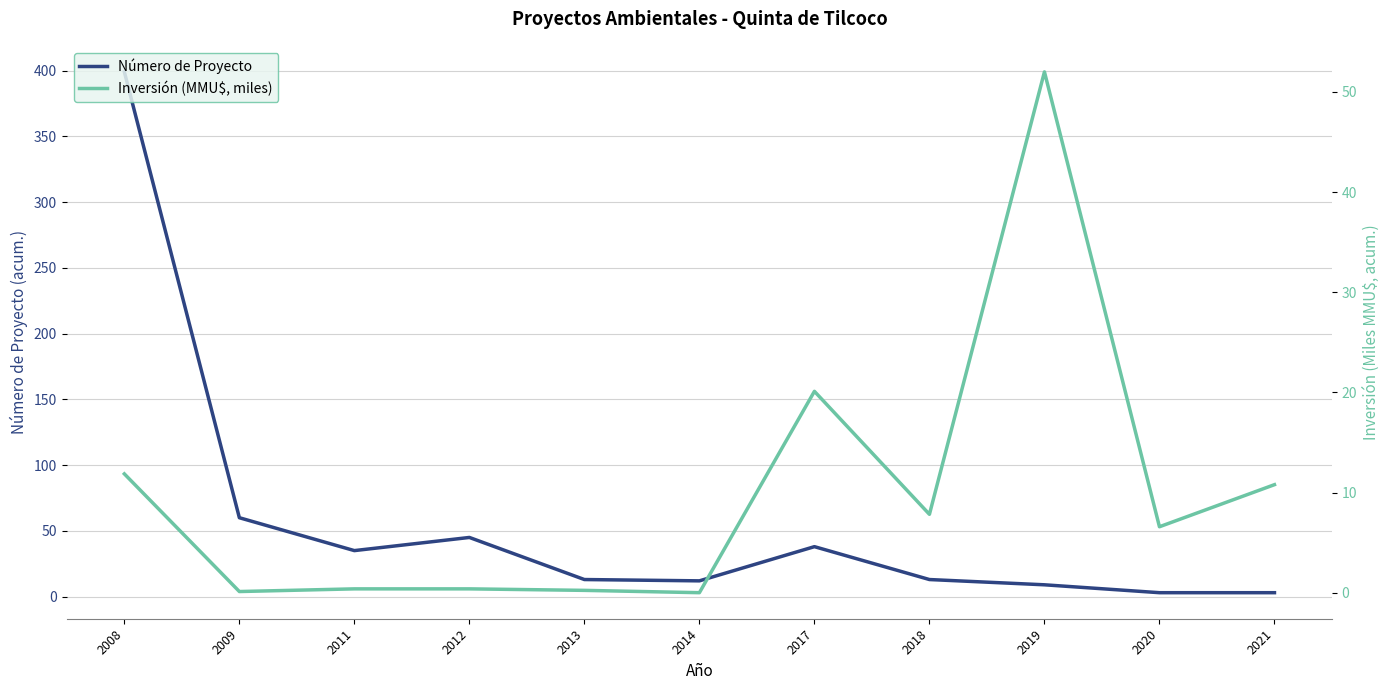

Is this an area chart (filled region under the line)?

No